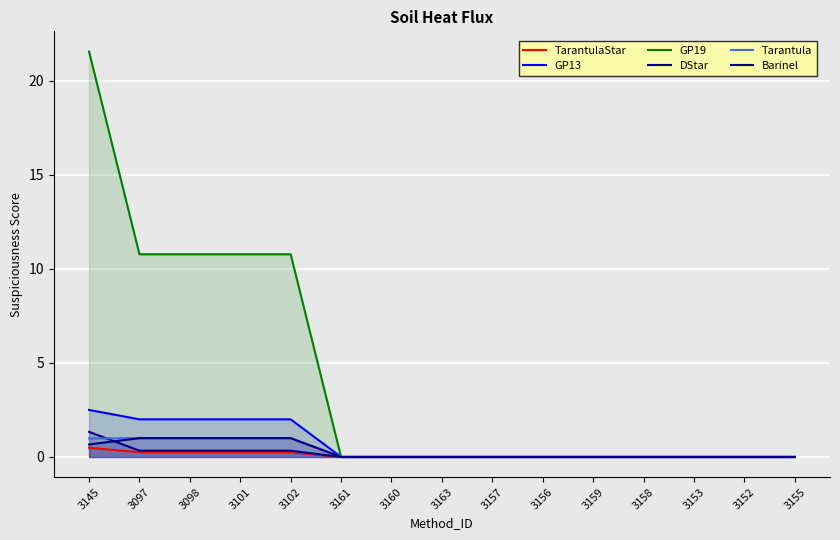

At which label is GP13 closest to 1?

3097